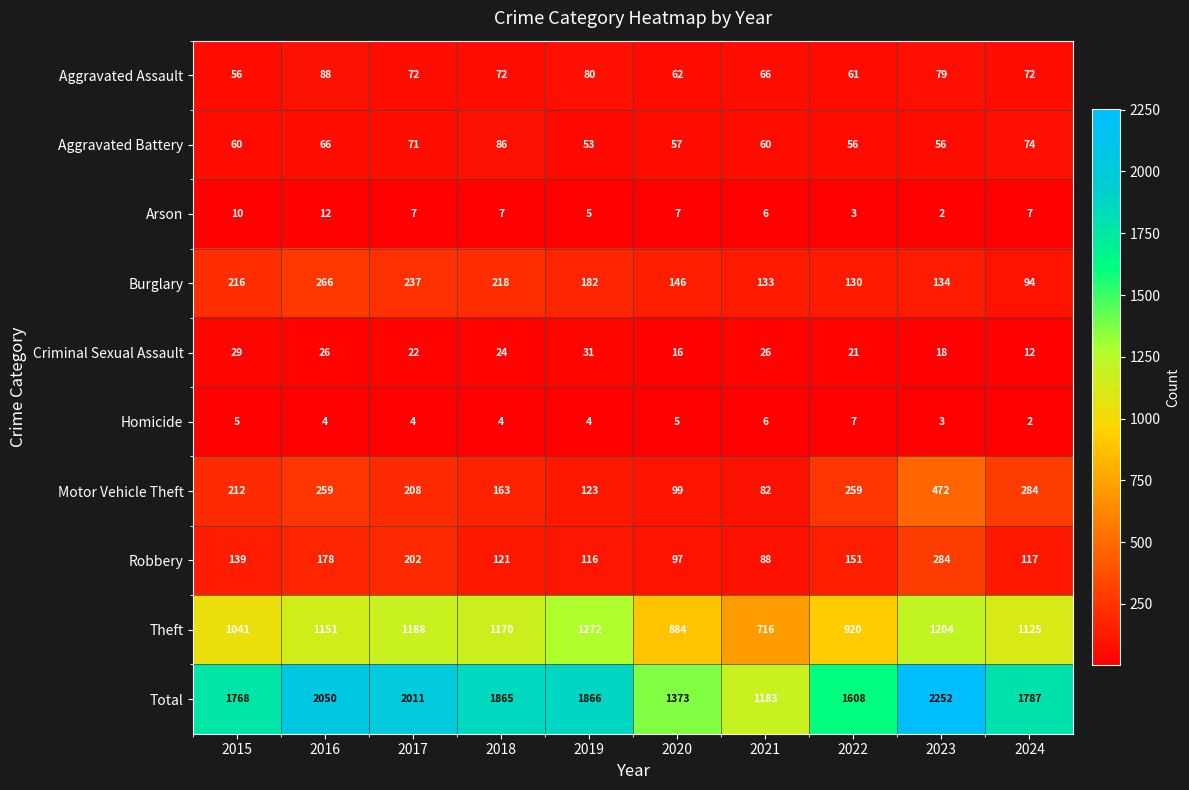

At which category is the sum across all series the highest?

2023